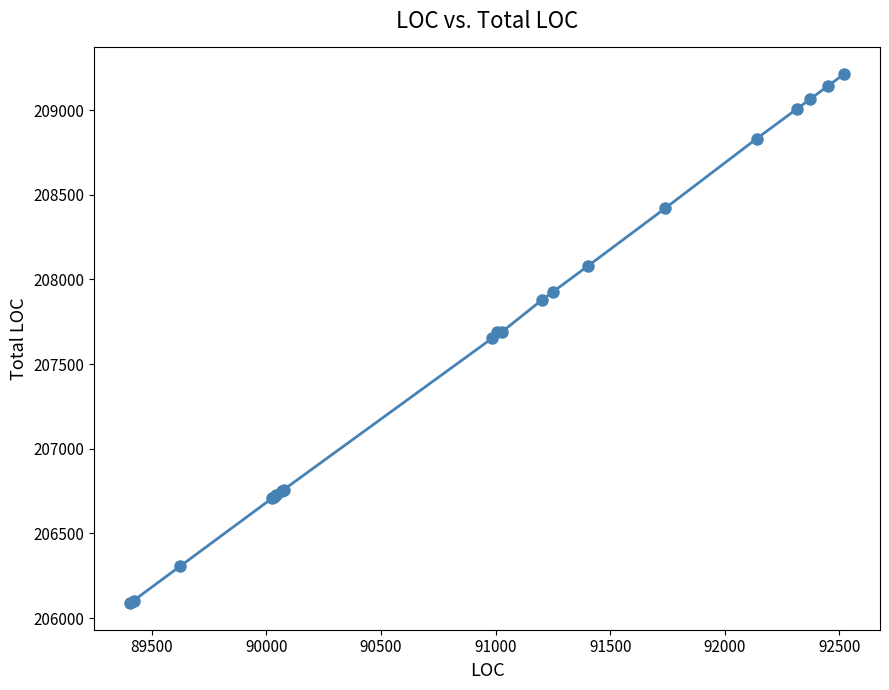

What is the minimum value shown in the chart?

206088